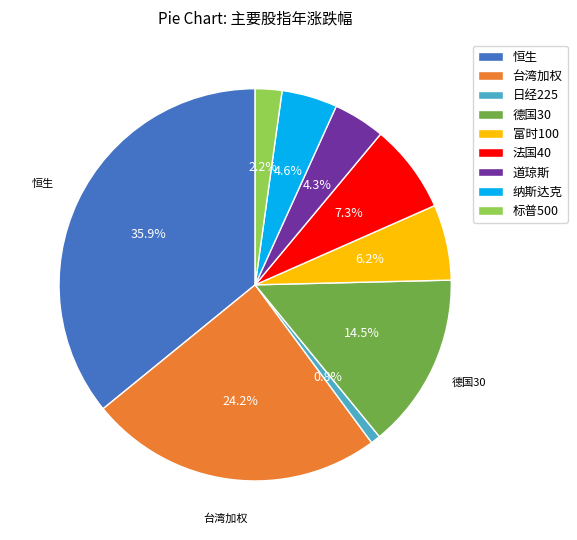

What percentage is the 台湾加权 slice, to the nearest percent?

24%